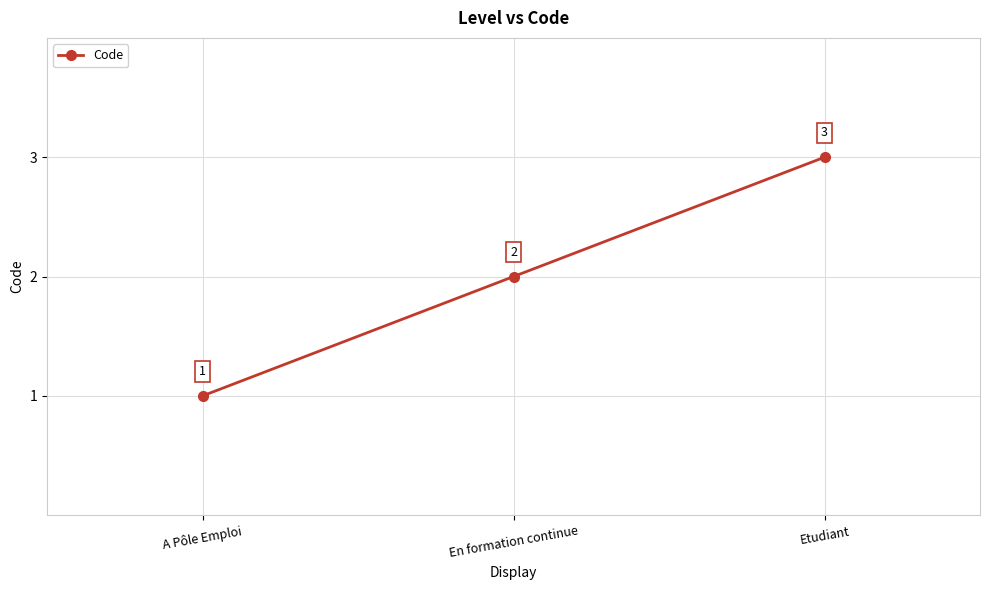

What is the sum of all values?

6